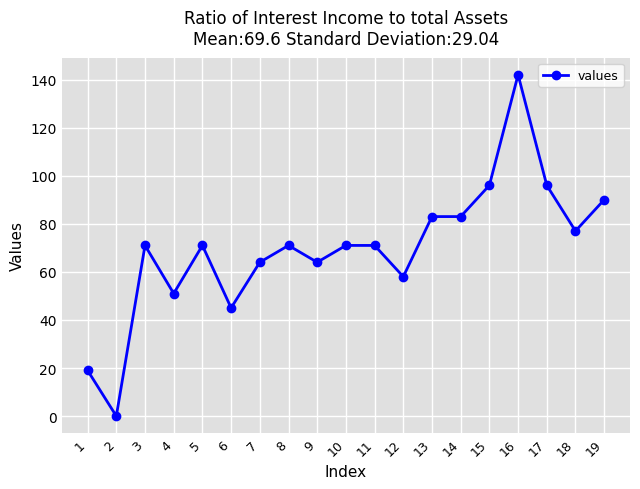

What value does the data have at 12?

58